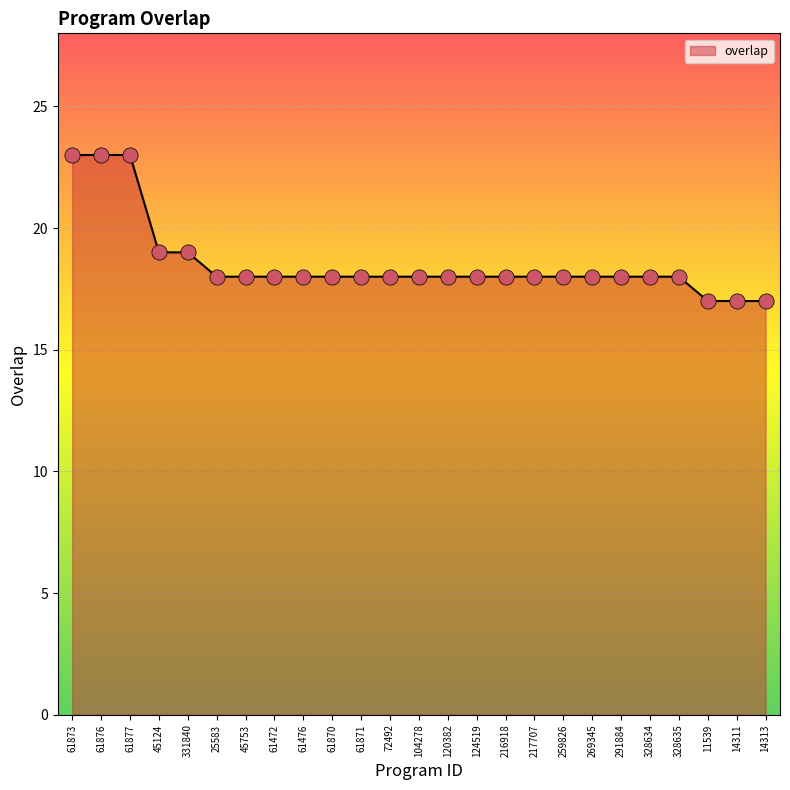

Which has a higher value, 45124 or 120382?

45124